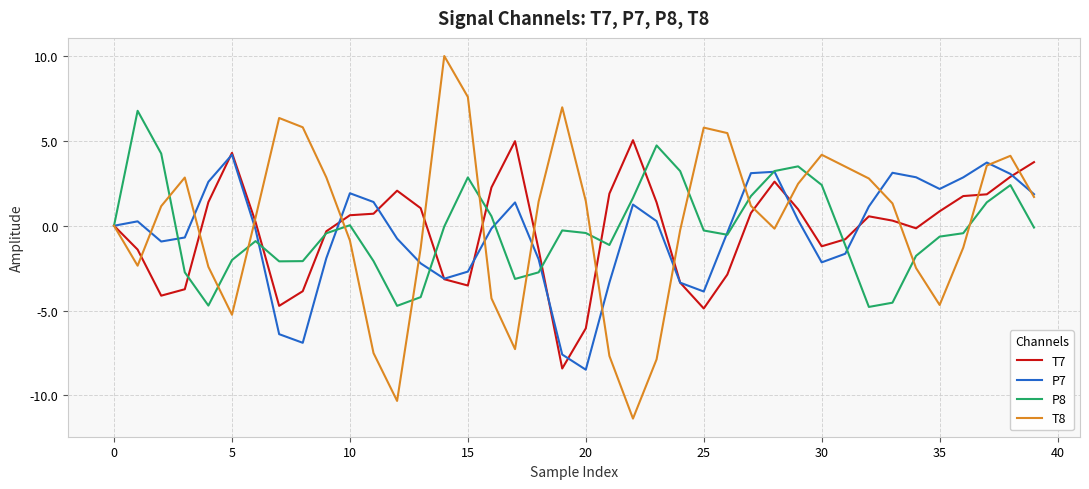

What is the maximum value shown in the chart?

10.0